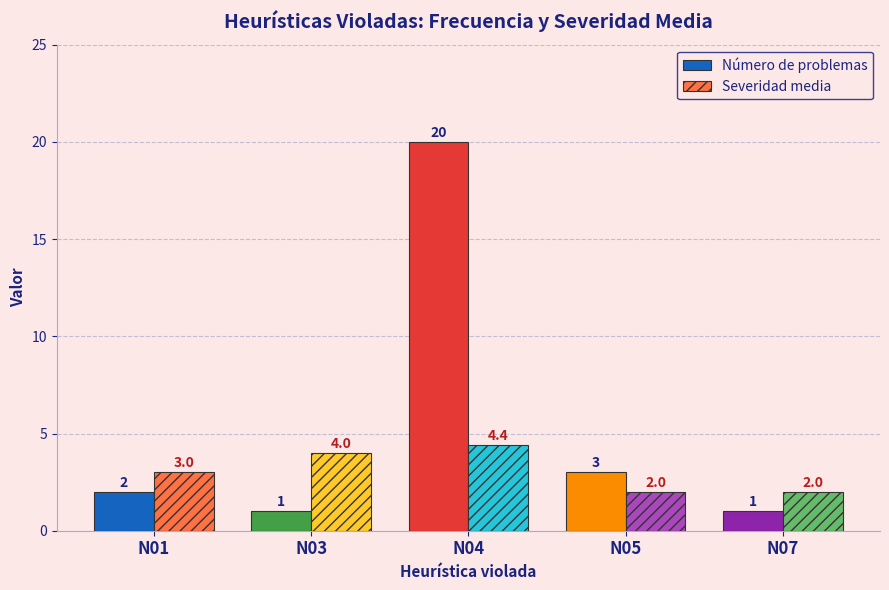

What is the minimum value shown in the chart?

1.0